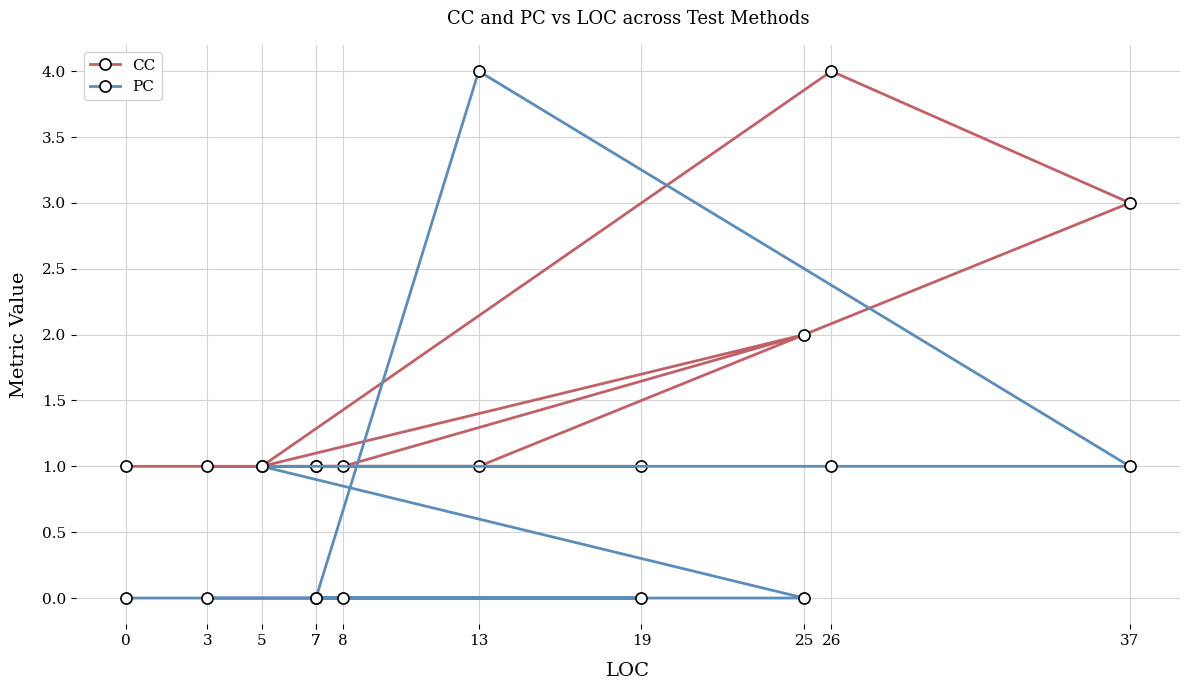

How many intersections are there between PC and CC?

2